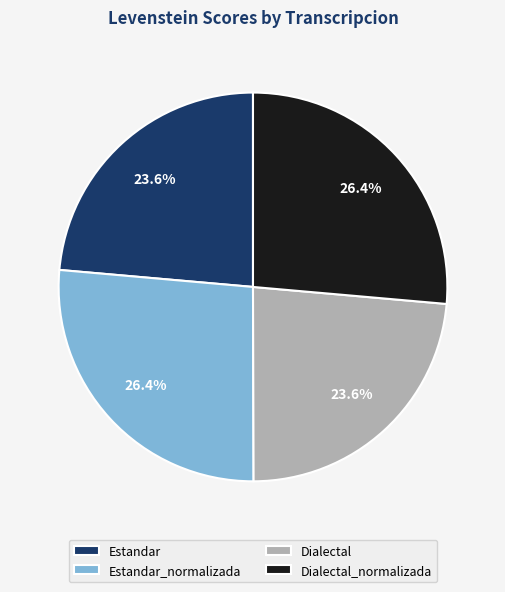

Is Estandar_normalizada the majority of the pie?

No